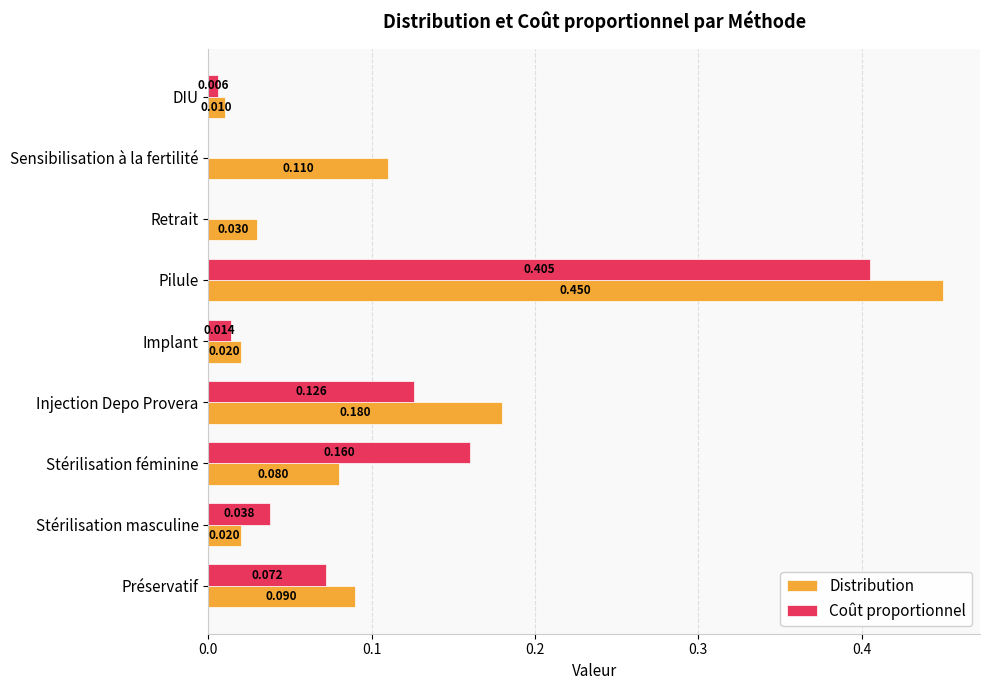

How many categories are shown in the chart?

9